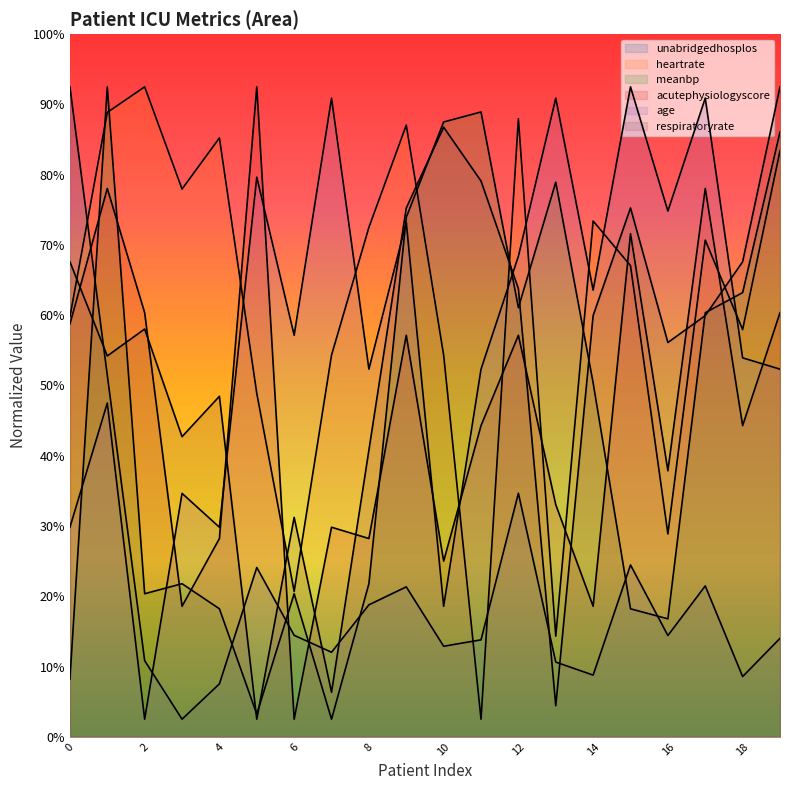

How many interior local peaks does the unabridgedhosplos series have?

5